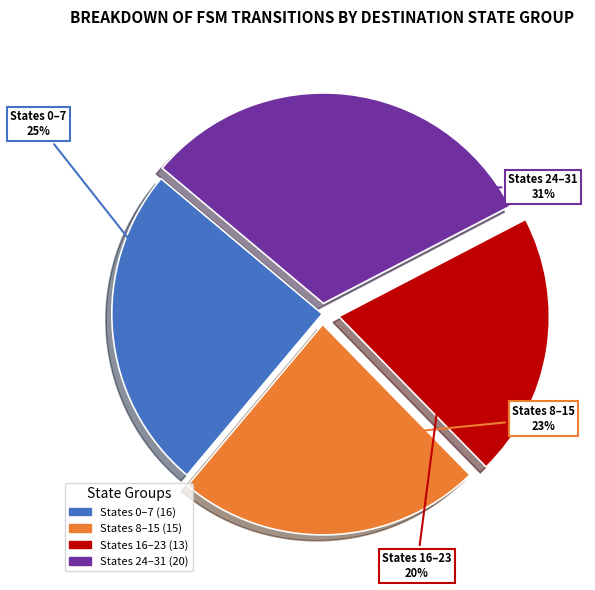

To the nearest percent, what is the difference between the largest and smallest slice percentages?

11%